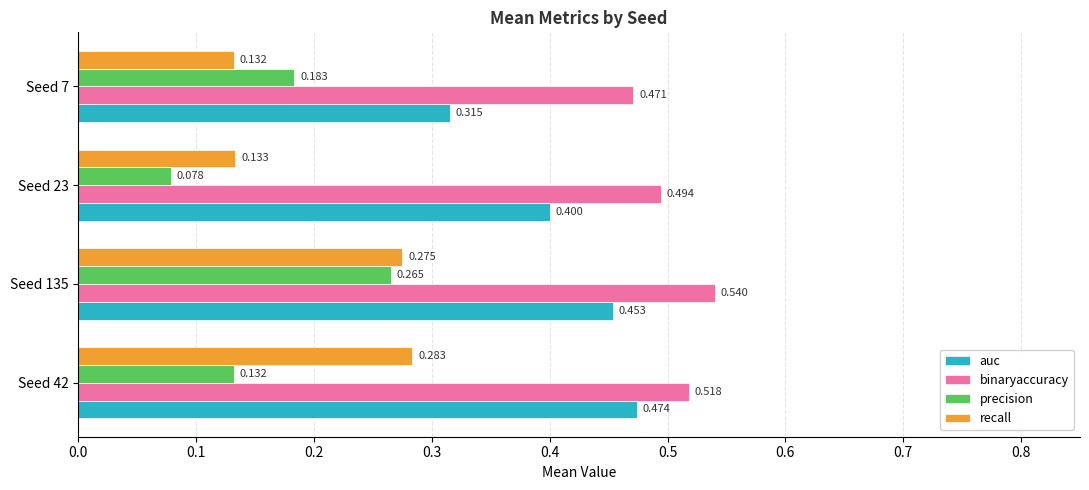

At Seed 23, list the series in order from largest to smallest.

binaryaccuracy, auc, recall, precision